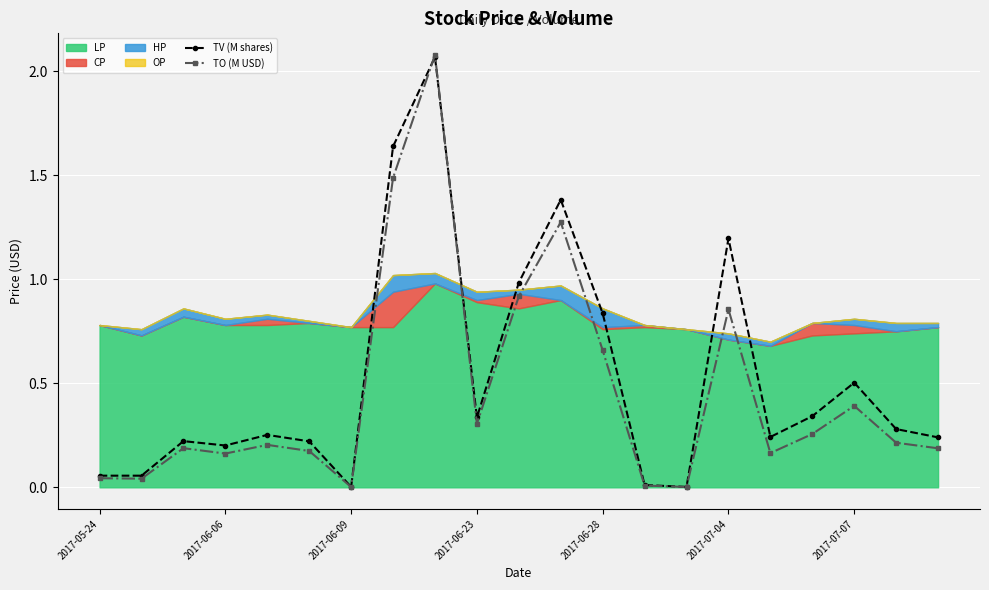

True or false: TV (M shares) has more than 1 interior local peaks.

True